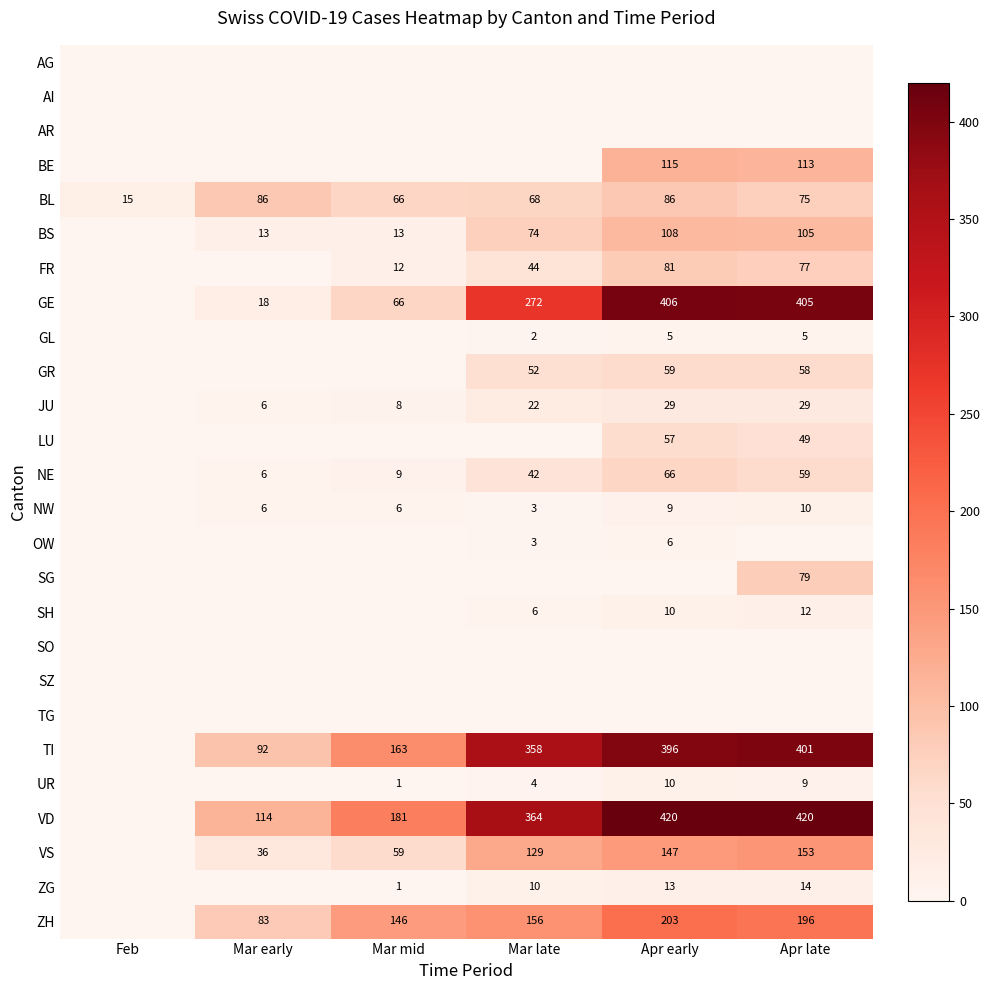

The VD series shows 114 at Mar early. True or false?

True